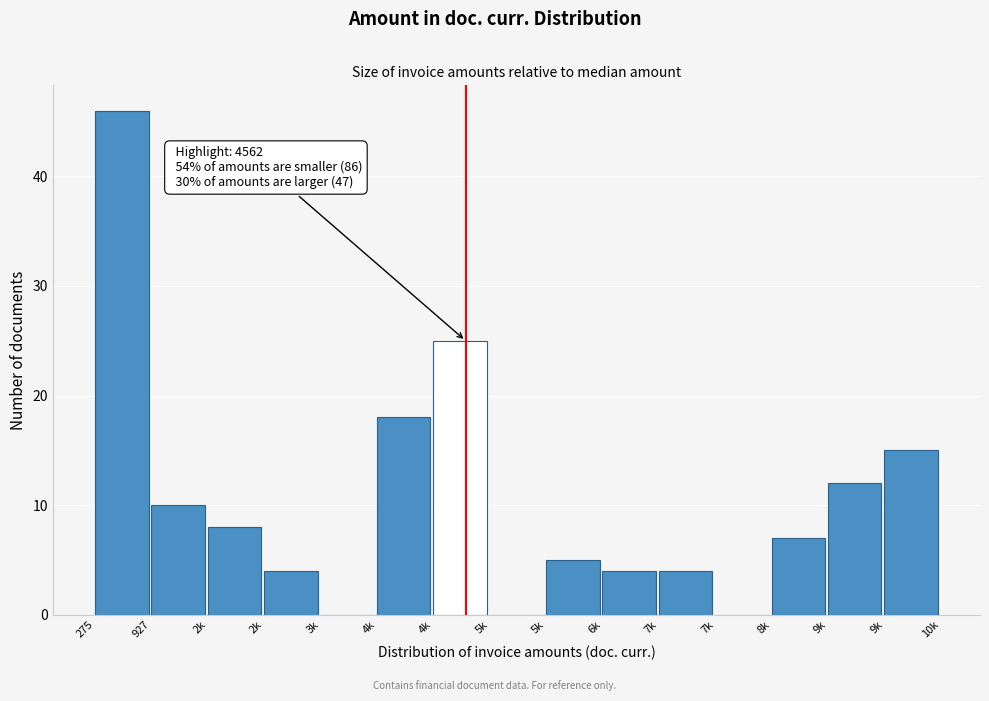

Count the number of data series in this chart.

1